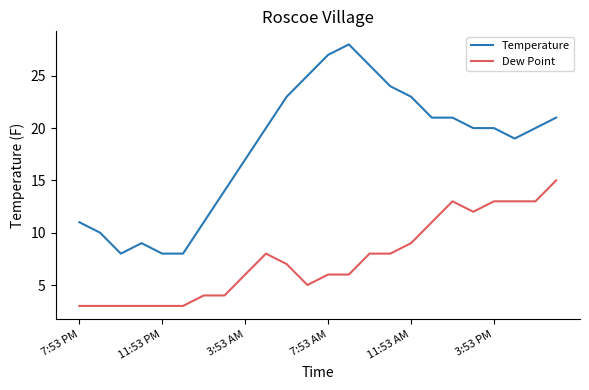

What is the highest value of the Temperature series?

28